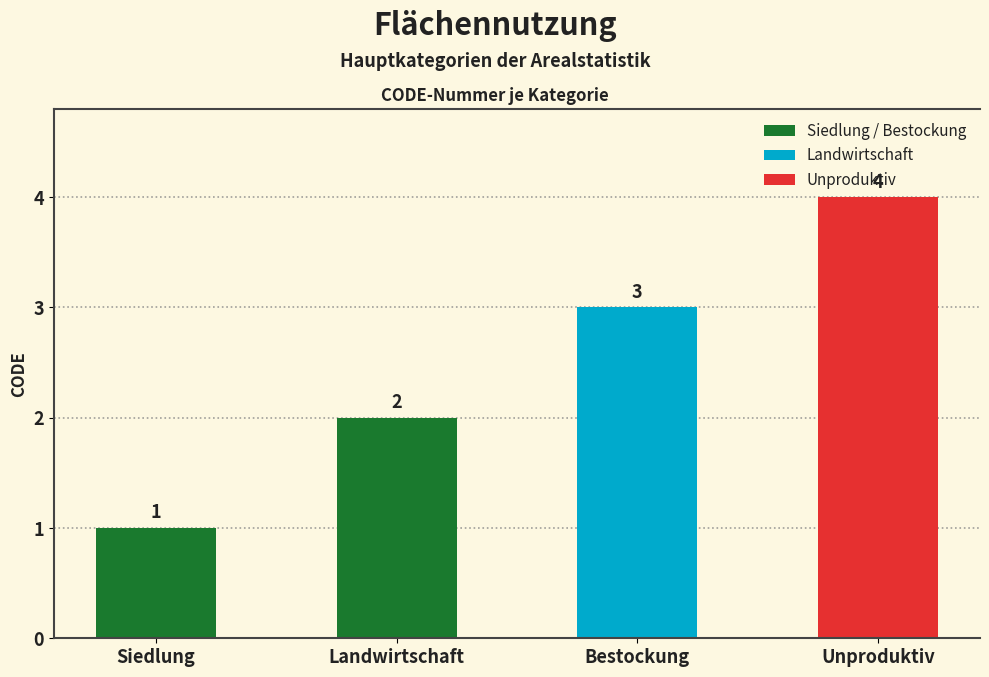

Are the bars grouped side by side (vs. stacked)?

No